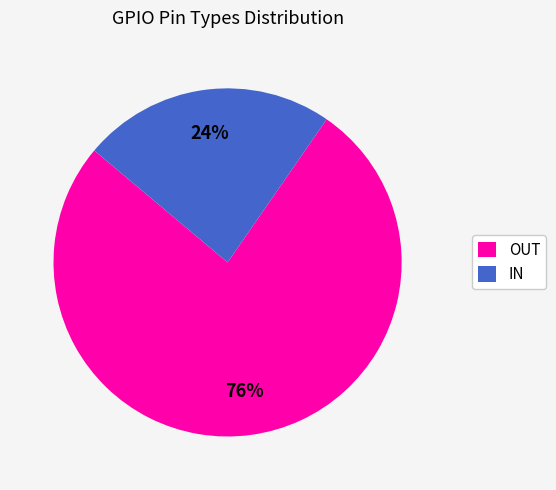

To the nearest percent, what is the average slice percentage?

50%